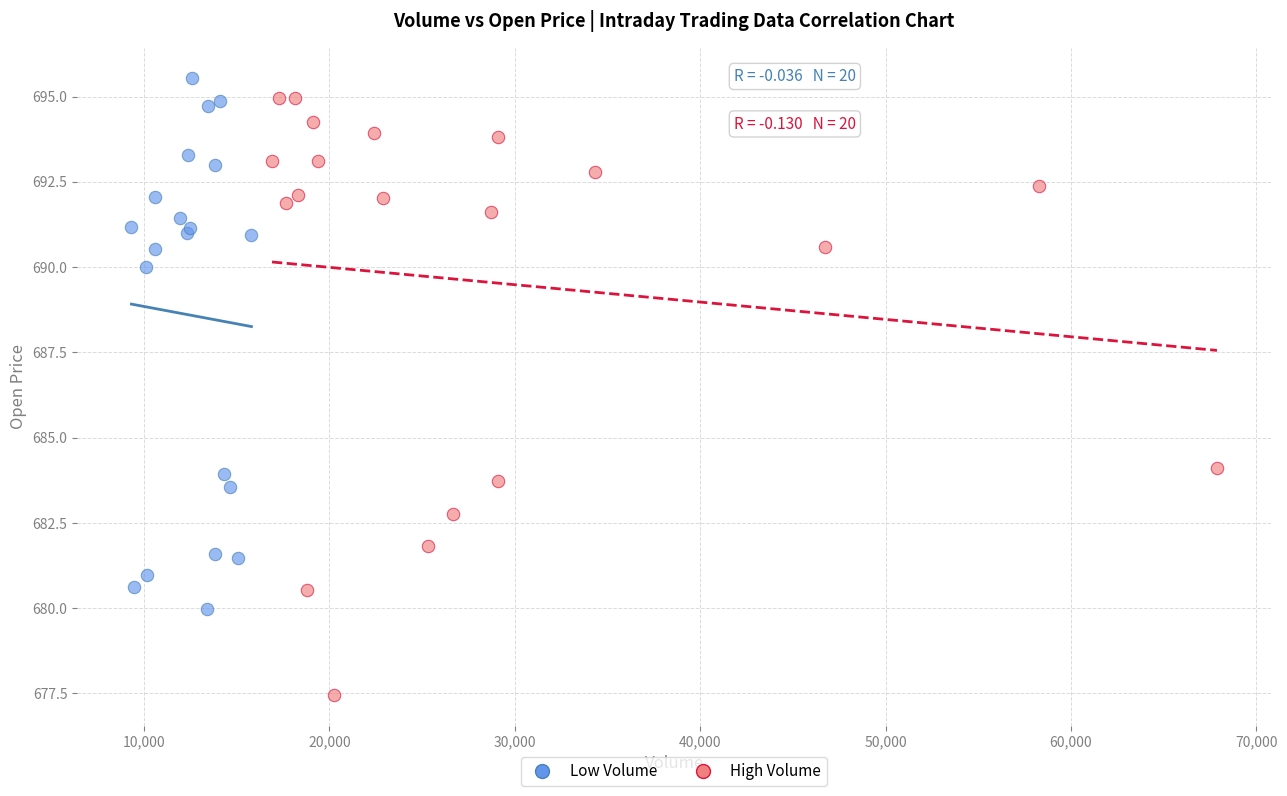

Which series reaches the minimum Y coordinate?

High Volume